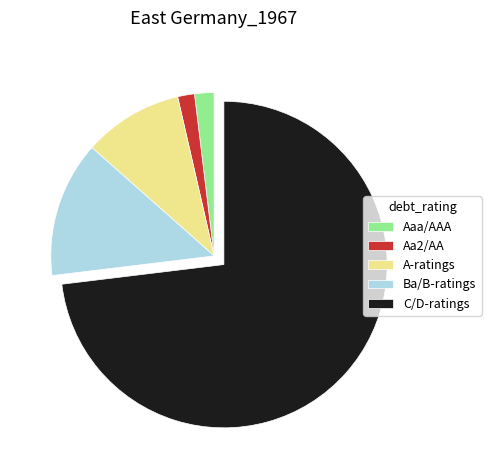

True or false: Aaa/AAA accounts for 2% of the total.

True